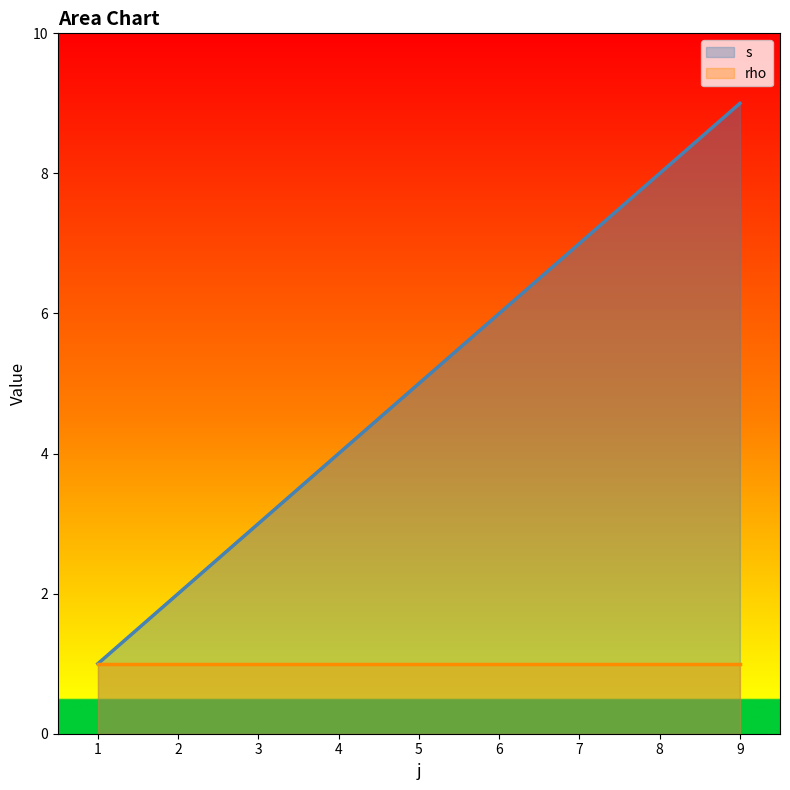

True or false: s and rho intersect in this chart.

False